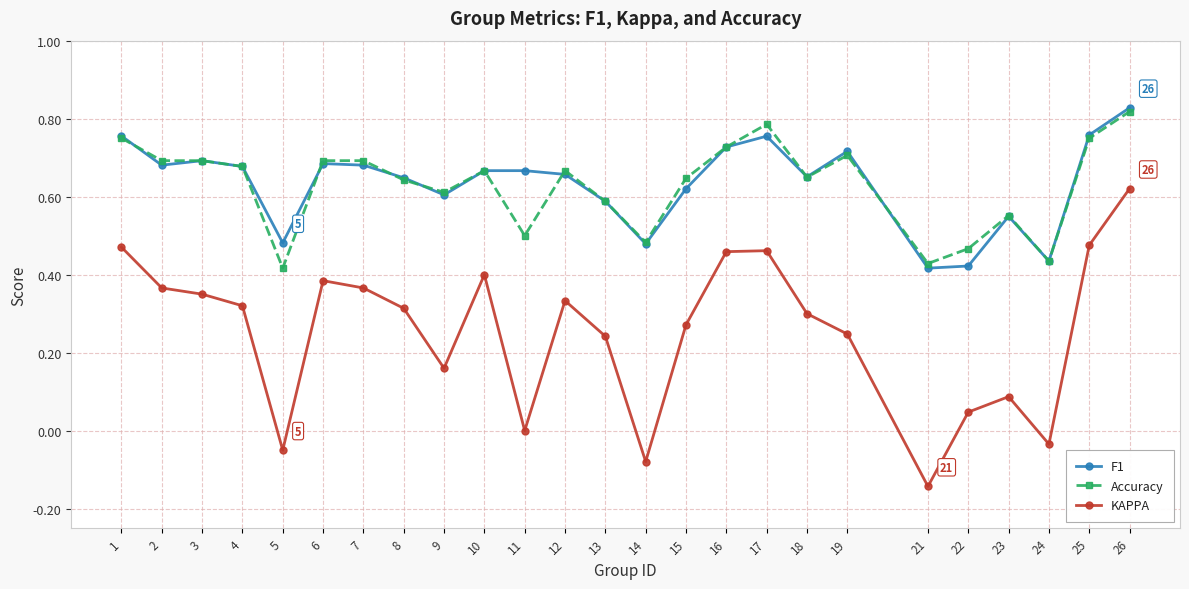

Is it true that KAPPA equals 0.7 at 1?

False